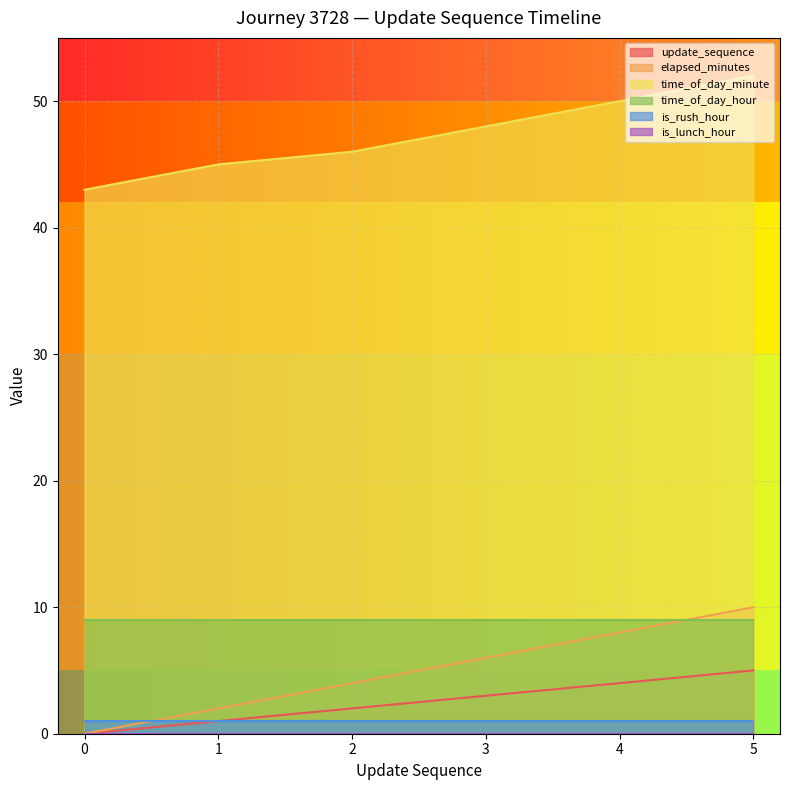

What is the average value of the update_sequence series?

2